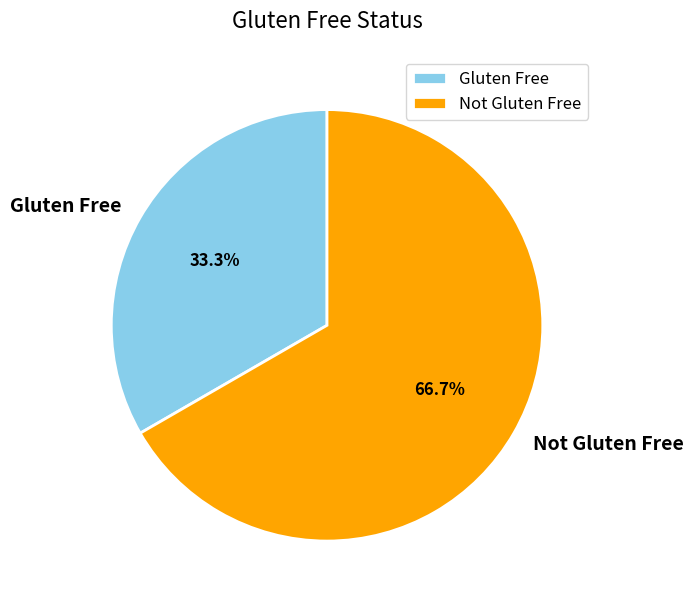

Approximately how many times larger is the value at Gluten Free compared to Not Gluten Free?

0.5